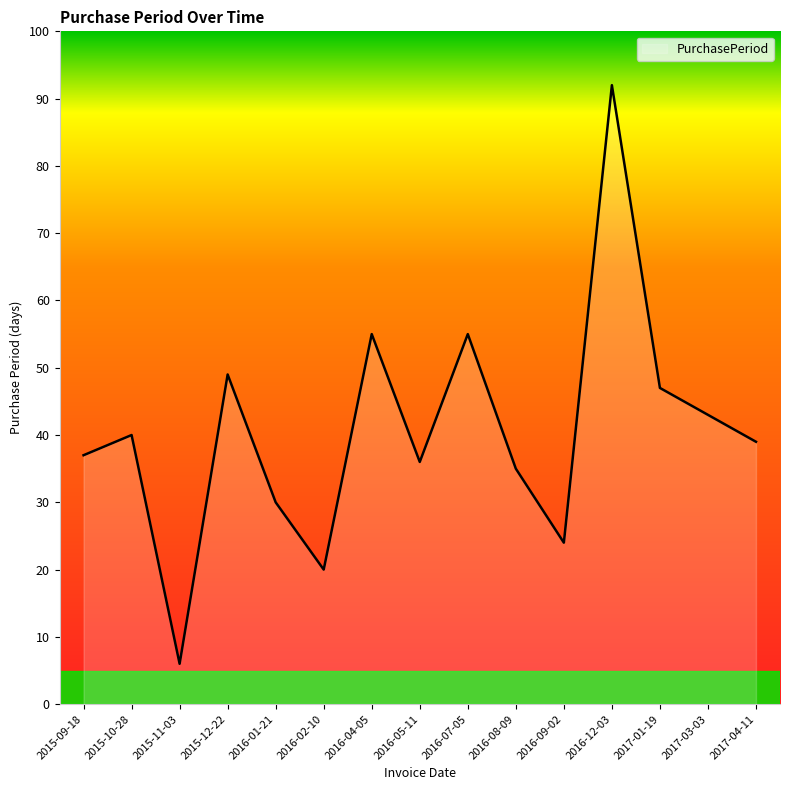

What is the change in value from 2016-08-09 to 2017-04-11?

+4